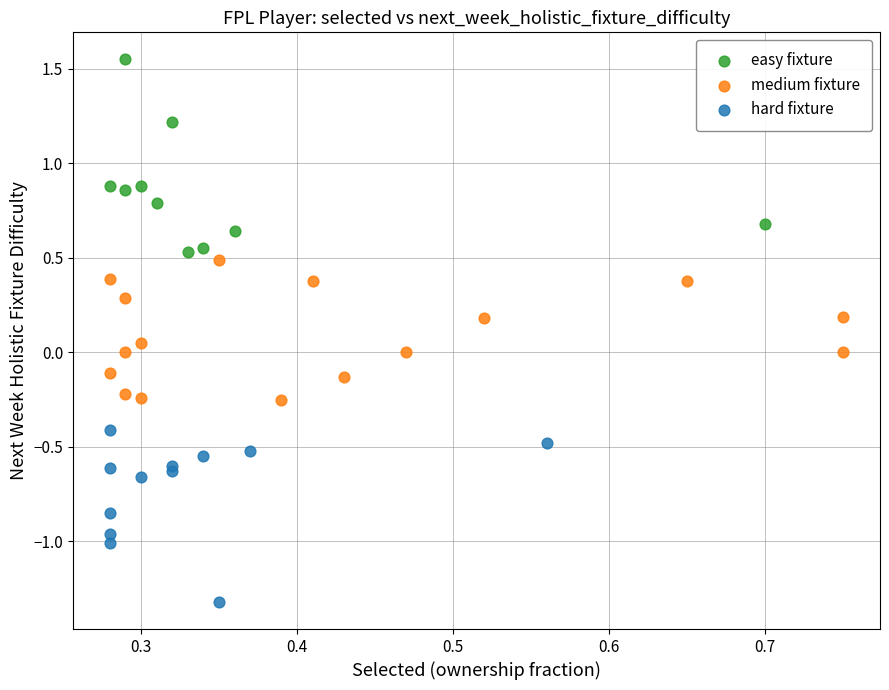

Which series contains the highest Y value?

easy fixture